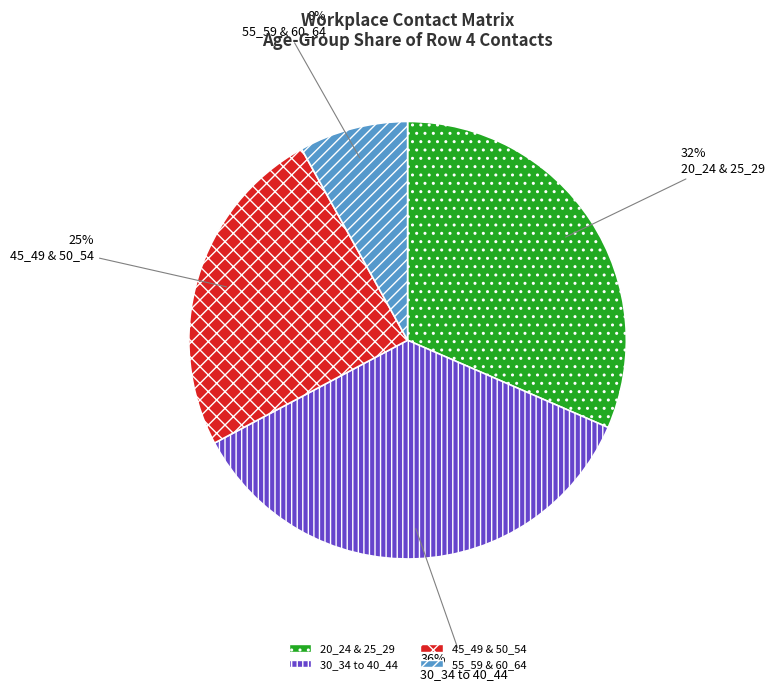

To the nearest percent, what is the average slice percentage?

25%